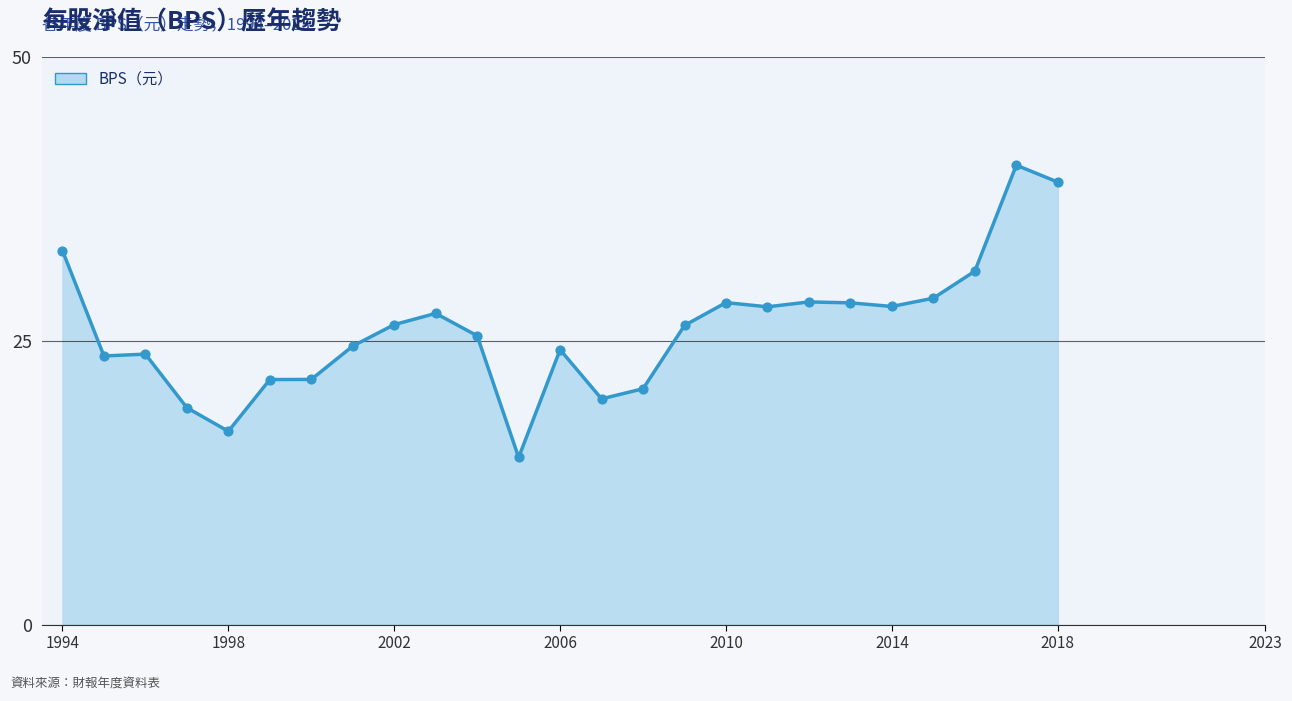

What is the smallest value displayed?

14.7